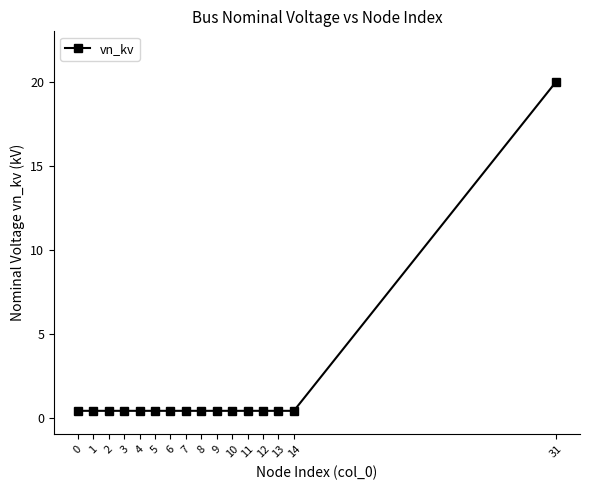

What is the difference between the maximum and minimum values?

19.6